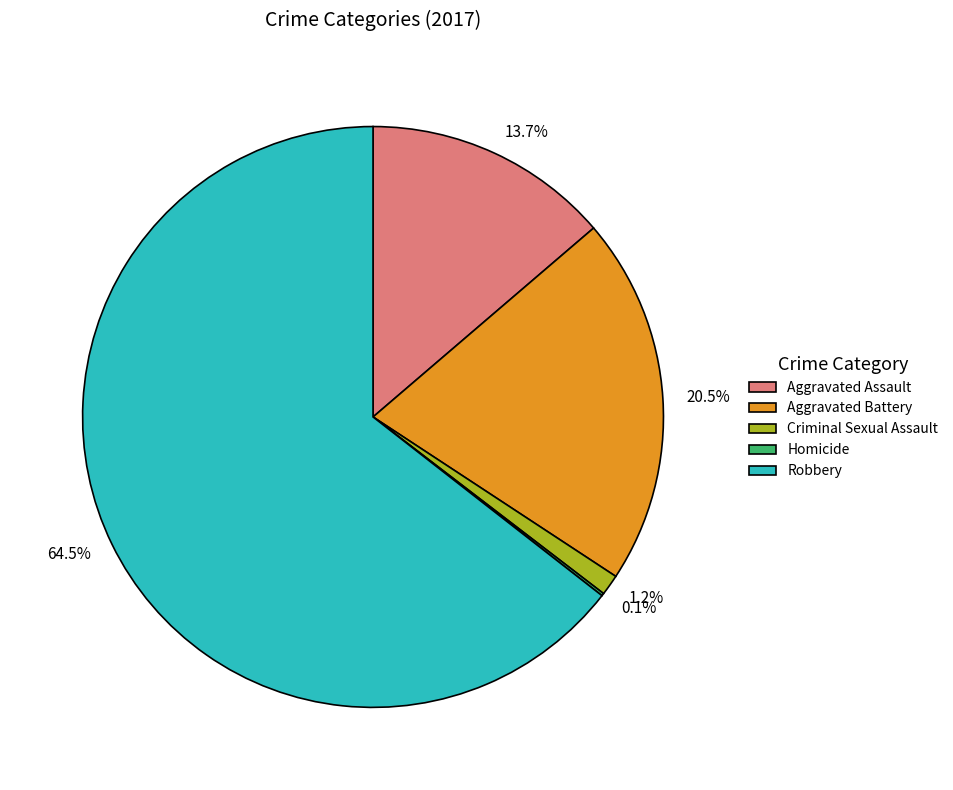

The Criminal Sexual Assault slice represents 11% of the pie. True or false?

False